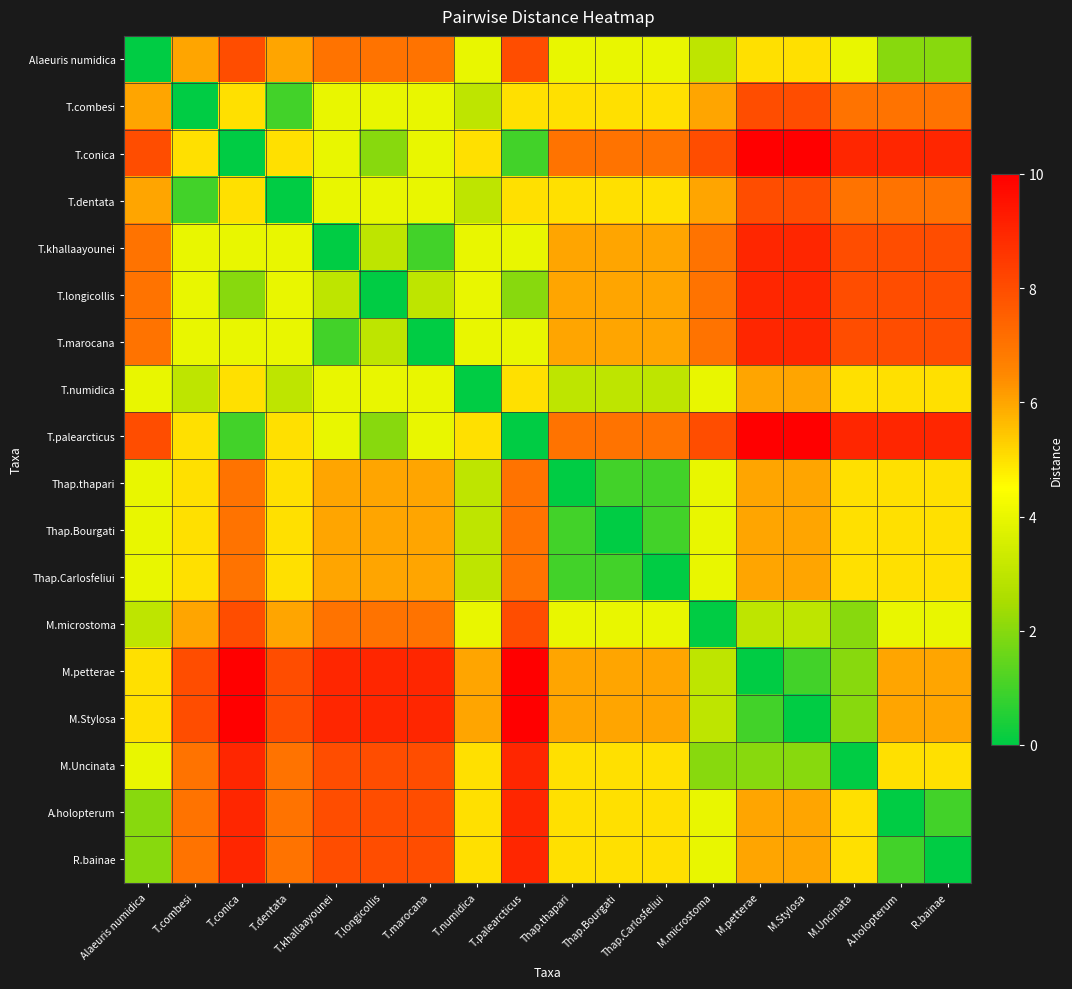

Reading left to right, extract all data points from this chart.

Alaeuris numidica: Alaeuris numidica=0	T.combesi=6	T.conica=8	T.dentata=6	T.khallaayounei=7	T.longicollis=7	T.marocana=7	T.numidica=4	T.palearcticus=8	Thap.thapari=4	Thap.Bourgati=4	Thap.Carlosfeliui=4	M.microstoma=3	M.petterae=5	M.Stylosa=5	M.Uncinata=4	A.holopterum=2	R.bainae=2
T.combesi: Alaeuris numidica=6	T.combesi=0	T.conica=5	T.dentata=1	T.khallaayounei=4	T.longicollis=4	T.marocana=4	T.numidica=3	T.palearcticus=5	Thap.thapari=5	Thap.Bourgati=5	Thap.Carlosfeliui=5	M.microstoma=6	M.petterae=8	M.Stylosa=8	M.Uncinata=7	A.holopterum=7	R.bainae=7
T.conica: Alaeuris numidica=8	T.combesi=5	T.conica=0	T.dentata=5	T.khallaayounei=4	T.longicollis=2	T.marocana=4	T.numidica=5	T.palearcticus=1	Thap.thapari=7	Thap.Bourgati=7	Thap.Carlosfeliui=7	M.microstoma=8	M.petterae=10	M.Stylosa=10	M.Uncinata=9	A.holopterum=9	R.bainae=9
T.dentata: Alaeuris numidica=6	T.combesi=1	T.conica=5	T.dentata=0	T.khallaayounei=4	T.longicollis=4	T.marocana=4	T.numidica=3	T.palearcticus=5	Thap.thapari=5	Thap.Bourgati=5	Thap.Carlosfeliui=5	M.microstoma=6	M.petterae=8	M.Stylosa=8	M.Uncinata=7	A.holopterum=7	R.bainae=7
T.khallaayounei: Alaeuris numidica=7	T.combesi=4	T.conica=4	T.dentata=4	T.khallaayounei=0	T.longicollis=3	T.marocana=1	T.numidica=4	T.palearcticus=4	Thap.thapari=6	Thap.Bourgati=6	Thap.Carlosfeliui=6	M.microstoma=7	M.petterae=9	M.Stylosa=9	M.Uncinata=8	A.holopterum=8	R.bainae=8
T.longicollis: Alaeuris numidica=7	T.combesi=4	T.conica=2	T.dentata=4	T.khallaayounei=3	T.longicollis=0	T.marocana=3	T.numidica=4	T.palearcticus=2	Thap.thapari=6	Thap.Bourgati=6	Thap.Carlosfeliui=6	M.microstoma=7	M.petterae=9	M.Stylosa=9	M.Uncinata=8	A.holopterum=8	R.bainae=8
T.marocana: Alaeuris numidica=7	T.combesi=4	T.conica=4	T.dentata=4	T.khallaayounei=1	T.longicollis=3	T.marocana=0	T.numidica=4	T.palearcticus=4	Thap.thapari=6	Thap.Bourgati=6	Thap.Carlosfeliui=6	M.microstoma=7	M.petterae=9	M.Stylosa=9	M.Uncinata=8	A.holopterum=8	R.bainae=8
T.numidica: Alaeuris numidica=4	T.combesi=3	T.conica=5	T.dentata=3	T.khallaayounei=4	T.longicollis=4	T.marocana=4	T.numidica=0	T.palearcticus=5	Thap.thapari=3	Thap.Bourgati=3	Thap.Carlosfeliui=3	M.microstoma=4	M.petterae=6	M.Stylosa=6	M.Uncinata=5	A.holopterum=5	R.bainae=5
T.palearcticus: Alaeuris numidica=8	T.combesi=5	T.conica=1	T.dentata=5	T.khallaayounei=4	T.longicollis=2	T.marocana=4	T.numidica=5	T.palearcticus=0	Thap.thapari=7	Thap.Bourgati=7	Thap.Carlosfeliui=7	M.microstoma=8	M.petterae=10	M.Stylosa=10	M.Uncinata=9	A.holopterum=9	R.bainae=9
Thap.thapari: Alaeuris numidica=4	T.combesi=5	T.conica=7	T.dentata=5	T.khallaayounei=6	T.longicollis=6	T.marocana=6	T.numidica=3	T.palearcticus=7	Thap.thapari=0	Thap.Bourgati=1	Thap.Carlosfeliui=1	M.microstoma=4	M.petterae=6	M.Stylosa=6	M.Uncinata=5	A.holopterum=5	R.bainae=5
Thap.Bourgati: Alaeuris numidica=4	T.combesi=5	T.conica=7	T.dentata=5	T.khallaayounei=6	T.longicollis=6	T.marocana=6	T.numidica=3	T.palearcticus=7	Thap.thapari=1	Thap.Bourgati=0	Thap.Carlosfeliui=1	M.microstoma=4	M.petterae=6	M.Stylosa=6	M.Uncinata=5	A.holopterum=5	R.bainae=5
Thap.Carlosfeliui: Alaeuris numidica=4	T.combesi=5	T.conica=7	T.dentata=5	T.khallaayounei=6	T.longicollis=6	T.marocana=6	T.numidica=3	T.palearcticus=7	Thap.thapari=1	Thap.Bourgati=1	Thap.Carlosfeliui=0	M.microstoma=4	M.petterae=6	M.Stylosa=6	M.Uncinata=5	A.holopterum=5	R.bainae=5
M.microstoma: Alaeuris numidica=3	T.combesi=6	T.conica=8	T.dentata=6	T.khallaayounei=7	T.longicollis=7	T.marocana=7	T.numidica=4	T.palearcticus=8	Thap.thapari=4	Thap.Bourgati=4	Thap.Carlosfeliui=4	M.microstoma=0	M.petterae=3	M.Stylosa=3	M.Uncinata=2	A.holopterum=4	R.bainae=4
M.petterae: Alaeuris numidica=5	T.combesi=8	T.conica=10	T.dentata=8	T.khallaayounei=9	T.longicollis=9	T.marocana=9	T.numidica=6	T.palearcticus=10	Thap.thapari=6	Thap.Bourgati=6	Thap.Carlosfeliui=6	M.microstoma=3	M.petterae=0	M.Stylosa=1	M.Uncinata=2	A.holopterum=6	R.bainae=6
M.Stylosa: Alaeuris numidica=5	T.combesi=8	T.conica=10	T.dentata=8	T.khallaayounei=9	T.longicollis=9	T.marocana=9	T.numidica=6	T.palearcticus=10	Thap.thapari=6	Thap.Bourgati=6	Thap.Carlosfeliui=6	M.microstoma=3	M.petterae=1	M.Stylosa=0	M.Uncinata=2	A.holopterum=6	R.bainae=6
M.Uncinata: Alaeuris numidica=4	T.combesi=7	T.conica=9	T.dentata=7	T.khallaayounei=8	T.longicollis=8	T.marocana=8	T.numidica=5	T.palearcticus=9	Thap.thapari=5	Thap.Bourgati=5	Thap.Carlosfeliui=5	M.microstoma=2	M.petterae=2	M.Stylosa=2	M.Uncinata=0	A.holopterum=5	R.bainae=5
A.holopterum: Alaeuris numidica=2	T.combesi=7	T.conica=9	T.dentata=7	T.khallaayounei=8	T.longicollis=8	T.marocana=8	T.numidica=5	T.palearcticus=9	Thap.thapari=5	Thap.Bourgati=5	Thap.Carlosfeliui=5	M.microstoma=4	M.petterae=6	M.Stylosa=6	M.Uncinata=5	A.holopterum=0	R.bainae=1
R.bainae: Alaeuris numidica=2	T.combesi=7	T.conica=9	T.dentata=7	T.khallaayounei=8	T.longicollis=8	T.marocana=8	T.numidica=5	T.palearcticus=9	Thap.thapari=5	Thap.Bourgati=5	Thap.Carlosfeliui=5	M.microstoma=4	M.petterae=6	M.Stylosa=6	M.Uncinata=5	A.holopterum=1	R.bainae=0